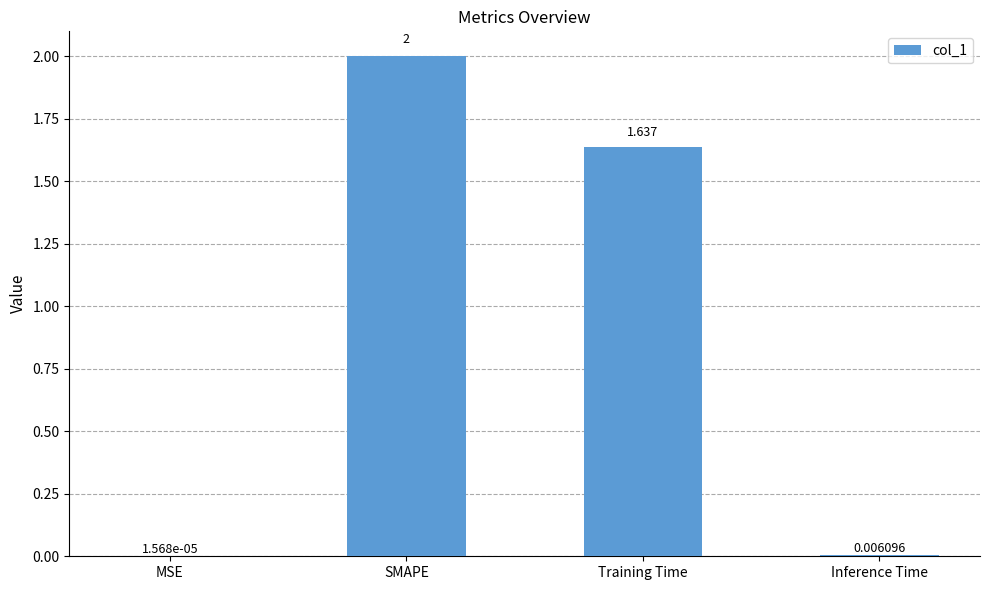

Between Inference Time and SMAPE, which is larger?

SMAPE